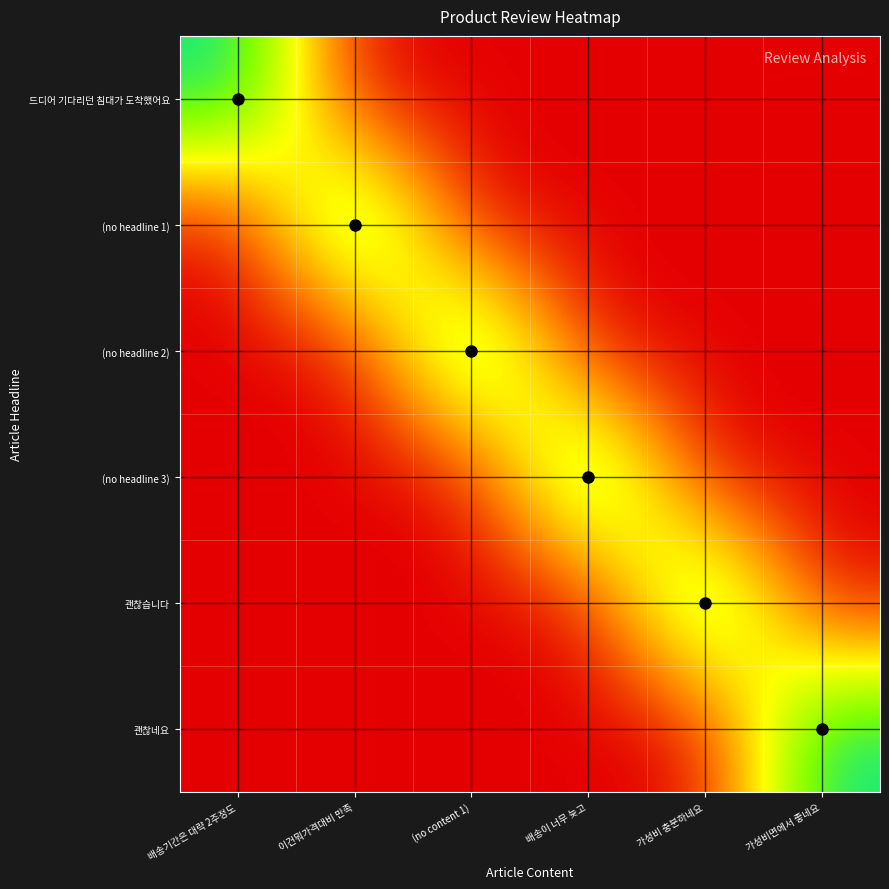

Rank the series by their maximum value, from lowest to highest.

드디어 기다리던 침대가 도착했어요, (no headline 1), (no headline 2), (no headline 3), 괜찮습니다, 괜찮네요